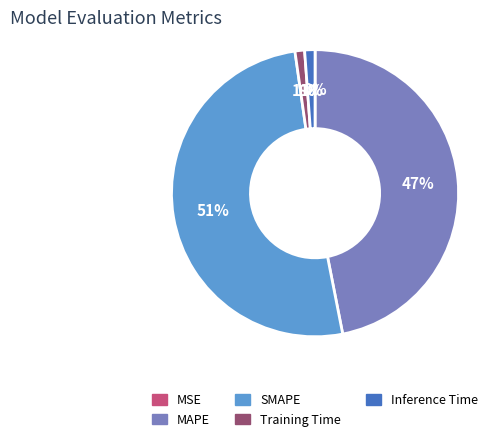

Does SMAPE account for over 50% of the chart?

Yes